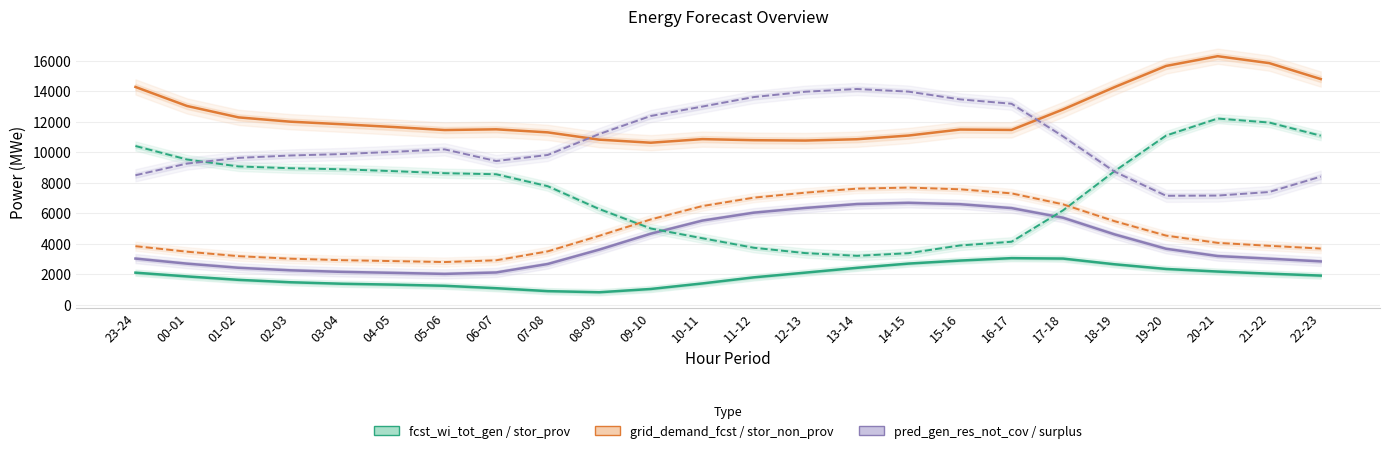

Which has a higher value, 16-17 or 13-14?

16-17